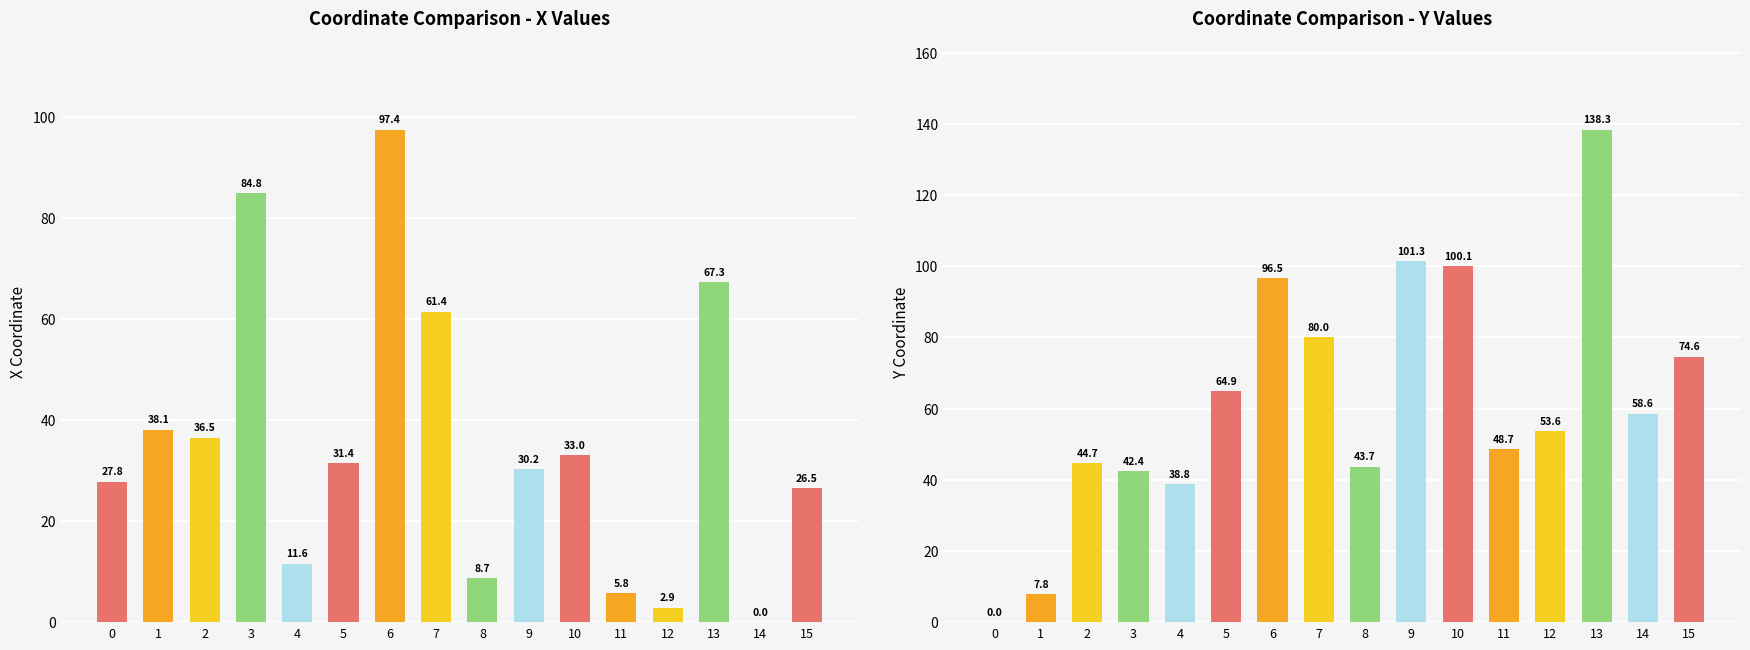

True or false: y has a value of 101.3 at 9.

True